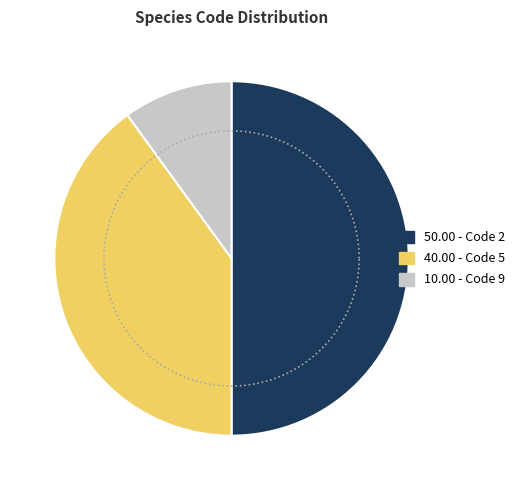

Is there any slice that represents more than half of the pie?

No